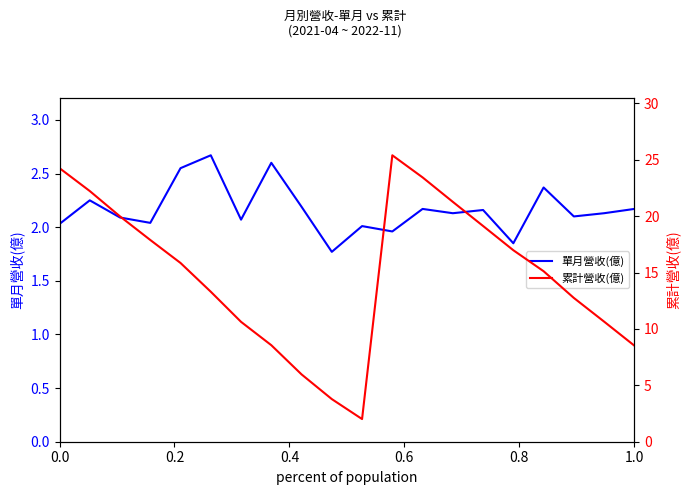

Reading left to right, transcribe all the data shown in this chart.

單月營收(億): 2.0	2.2	2.1	2.0	2.5	2.7	2.1	2.6	2.2	1.8	2.0	2.0	2.2	2.1	2.2	1.9	2.4	2.1	2.1	2.2
累計營收(億): 24.3	22.2	20.0	17.9	15.8	13.3	10.6	8.6	6.0	3.8	2.0	25.4	23.4	21.3	19.1	17.0	15.1	12.8	10.7	8.5